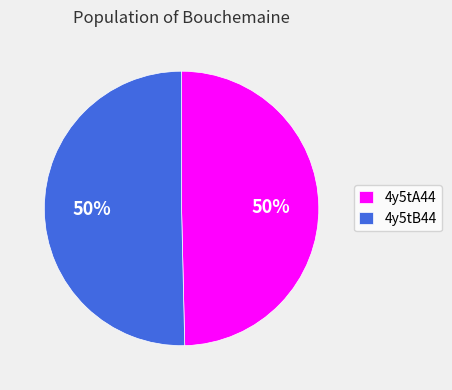

Approximately how many times larger is the value at 4y5tB44 compared to 4y5tA44?

1.0